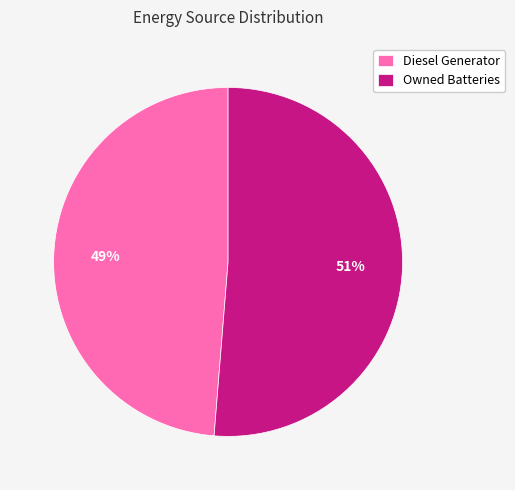

How many segments does this pie chart have?

2